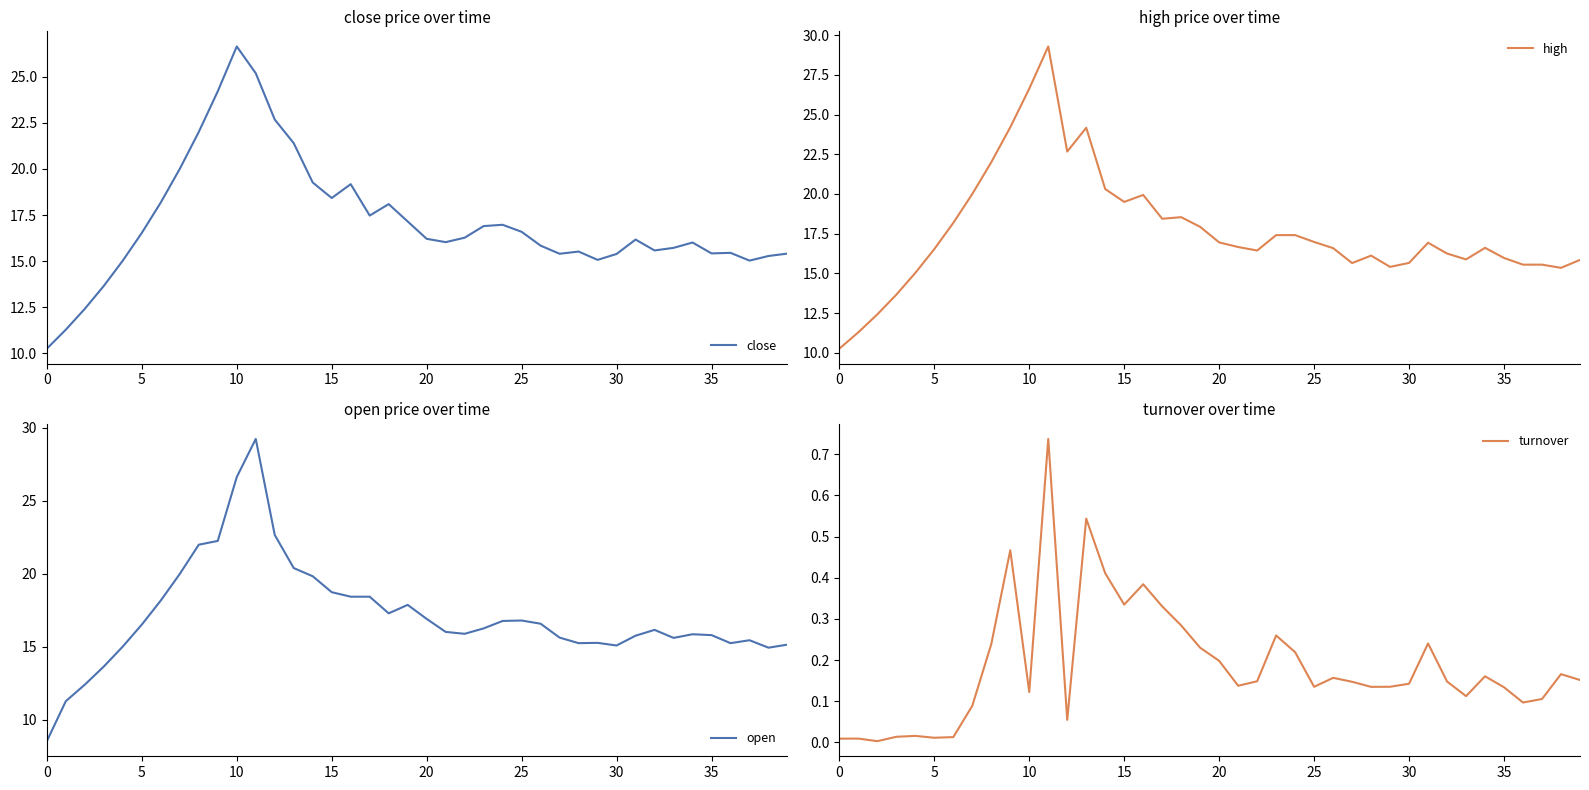

Is it true that close equals 16.8 at 0?

False